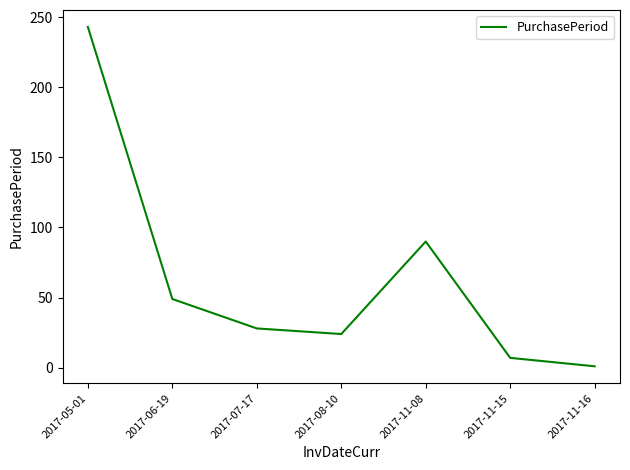

Is it true that the value at 2017-08-10 is 24?

True